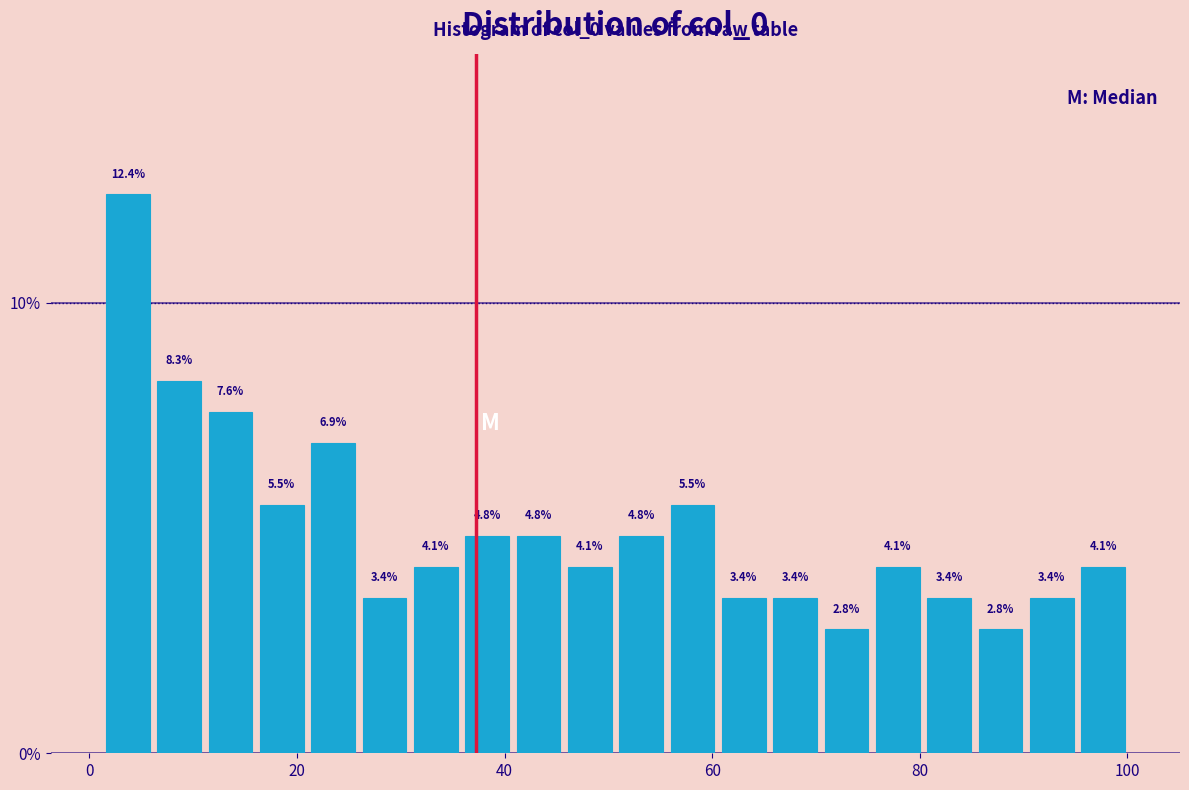

Read against the x-axis, roughly where is the centre of the tallest bar?

4